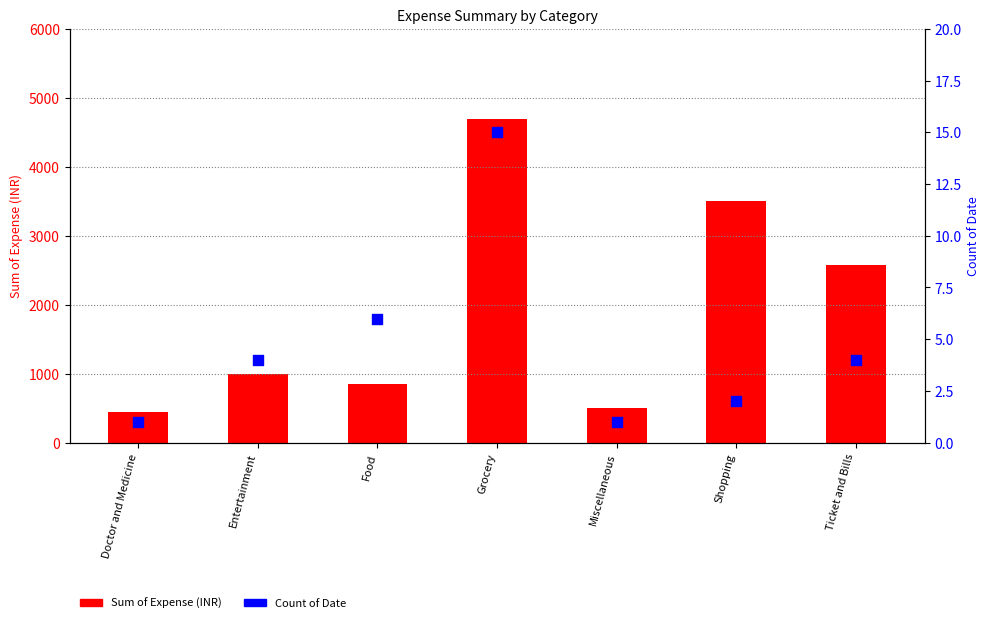

Which series has the largest Y range (max minus min)?

Sum of Expense (INR)